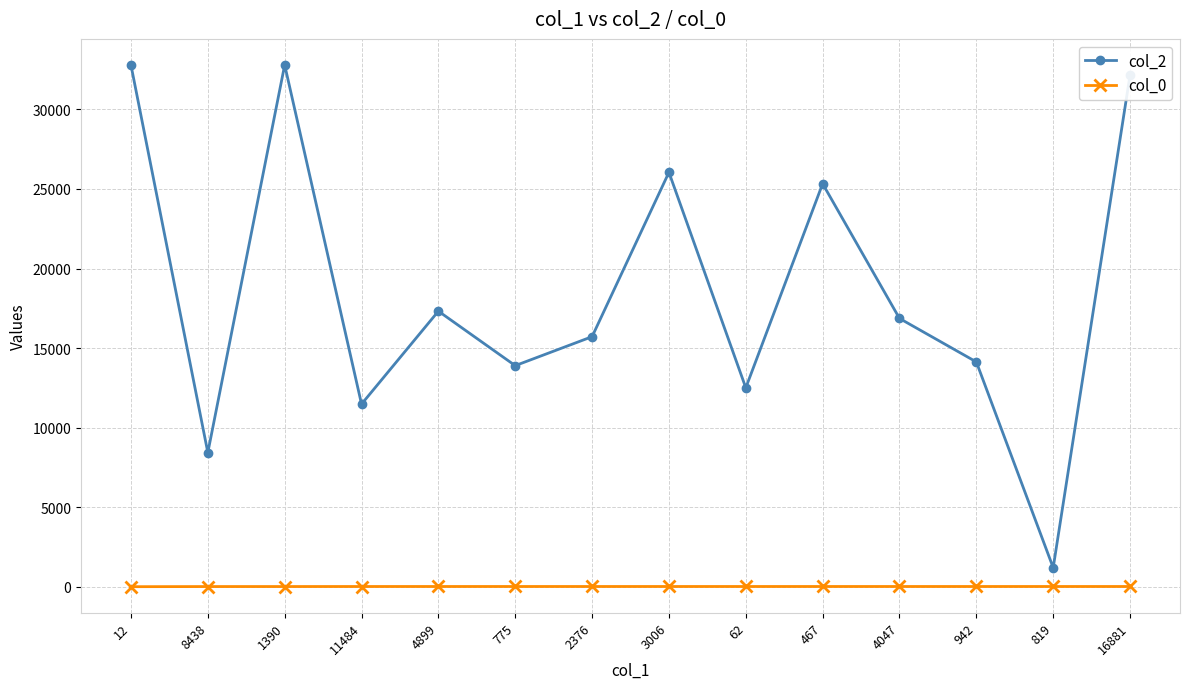

Is it true that col_0 equals 23.6 at 467?

True